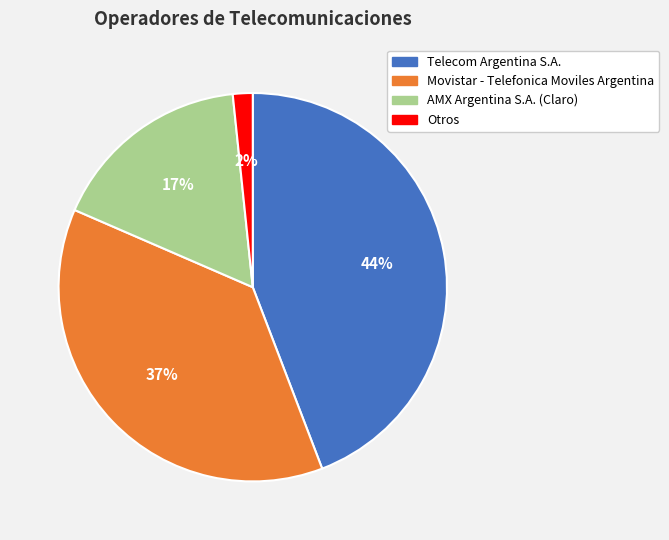

What is the ratio of the value at Telecom Argentina S.A. to the value at AMX Argentina S.A. (Claro)?

2.6